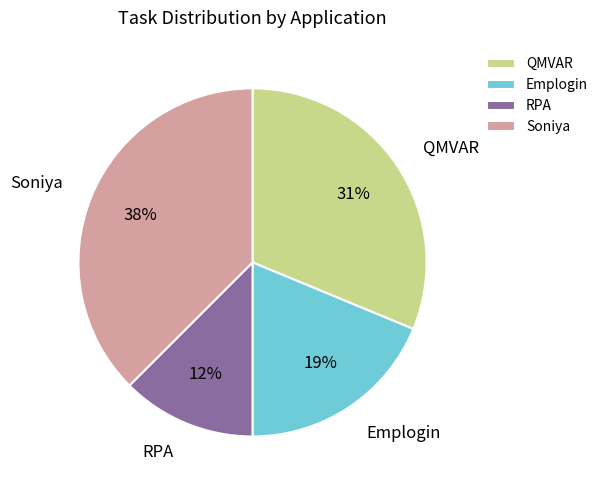

How many segments does this pie chart have?

4